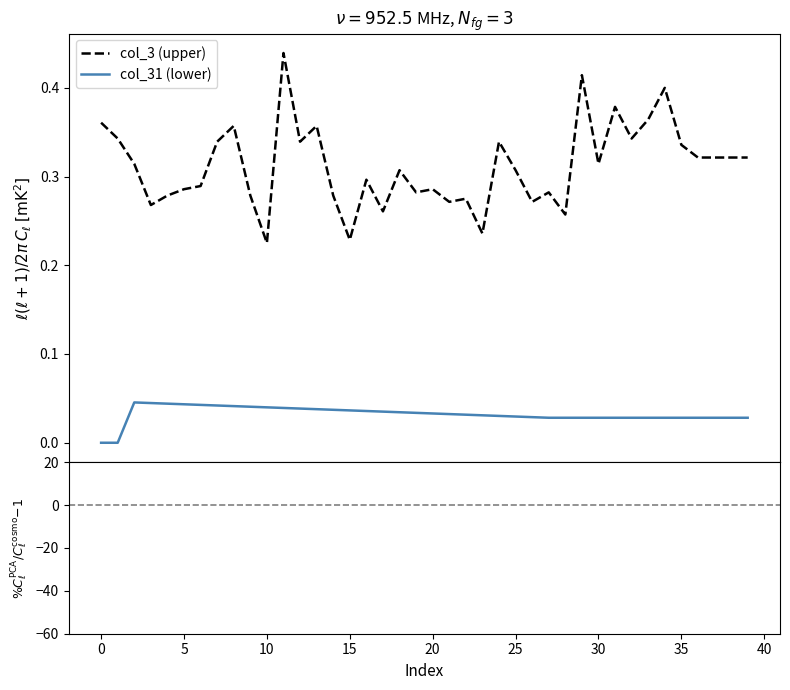

What is the sum of the col_3 (upper) values at 29 and 26?

0.7